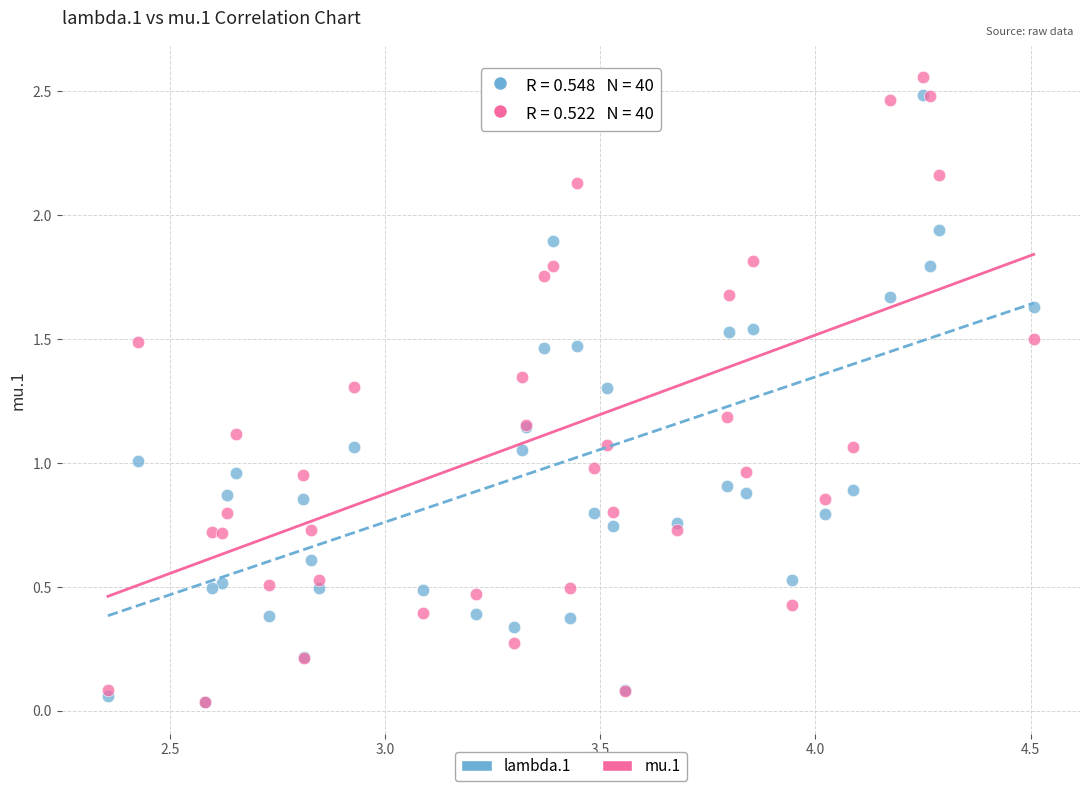

What are all the series names shown in the legend?

lambda.1, mu.1